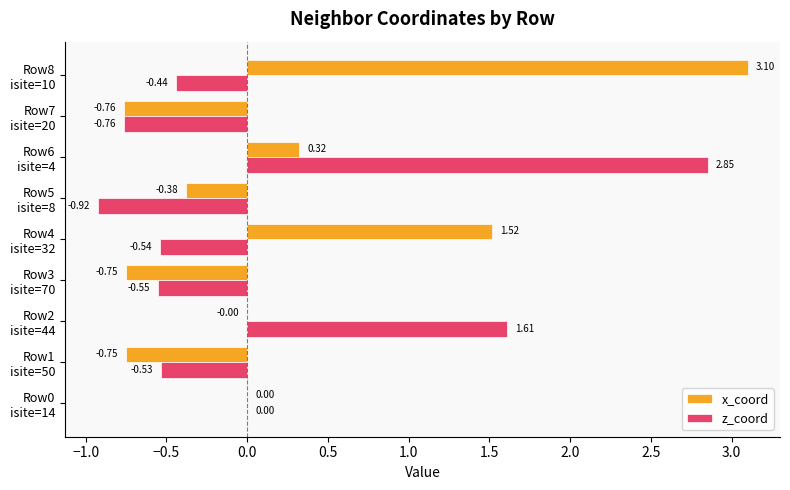

What is the sum of all z_coord values?

0.7